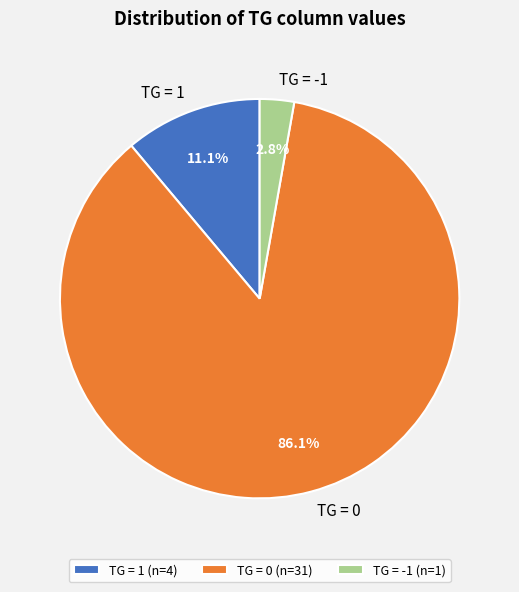

Which has a higher value, TG = -1 or TG = 0?

TG = 0